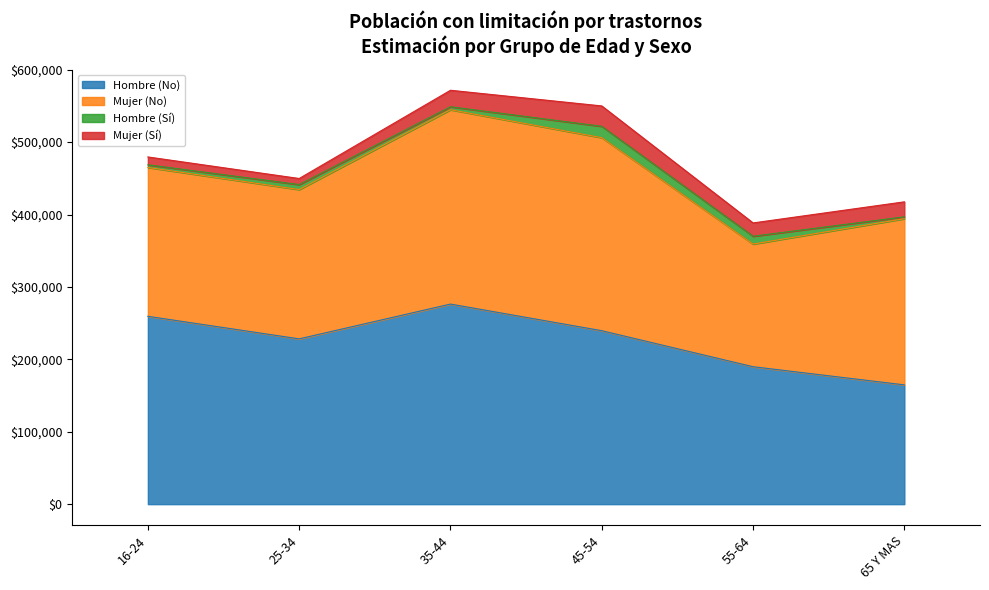

Is it true that Mujer (No) equals 229481 at 65 Y MAS?

True